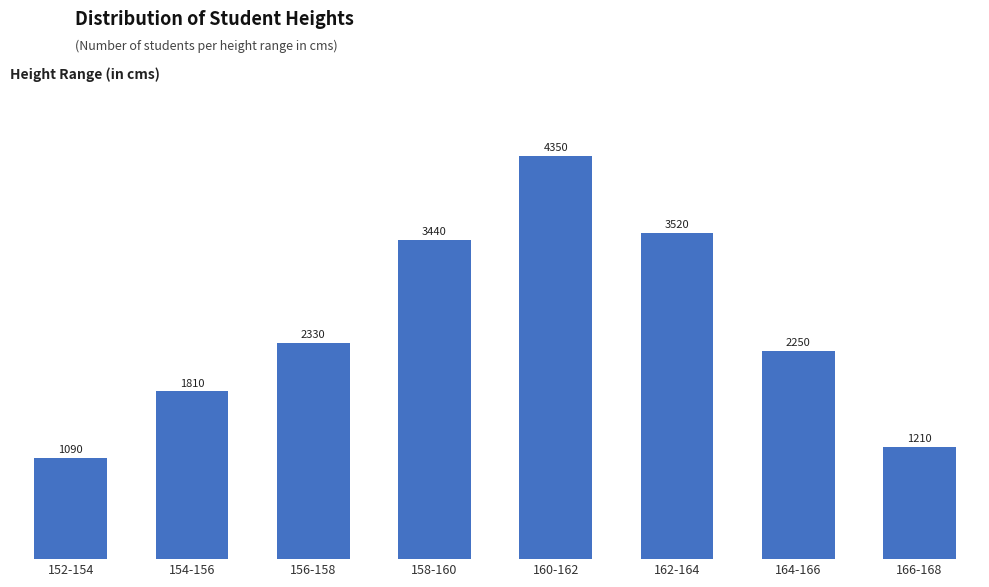

Between 154-156 and 152-154, which is larger?

154-156